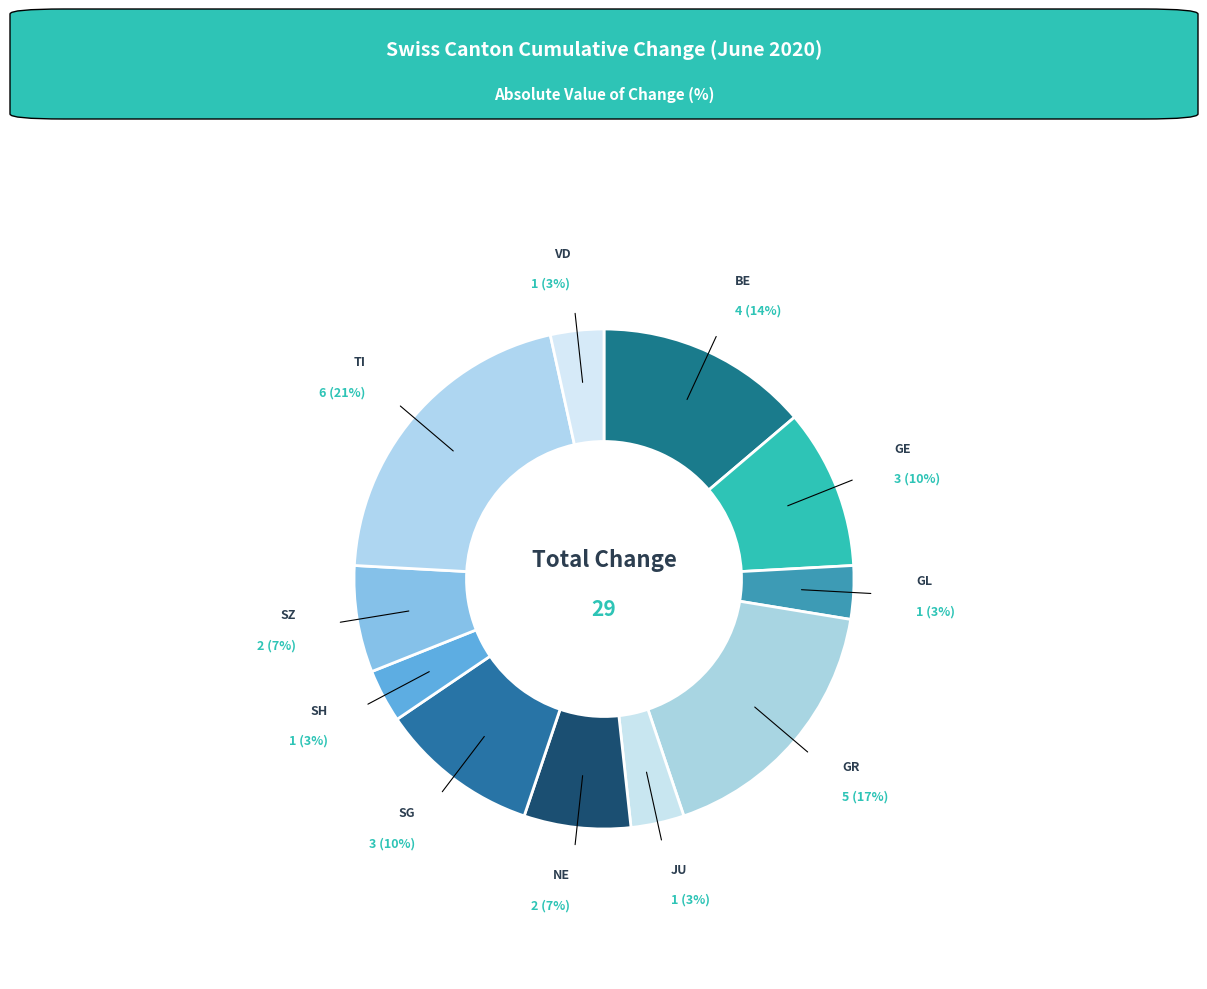

How many segments does this pie chart have?

11